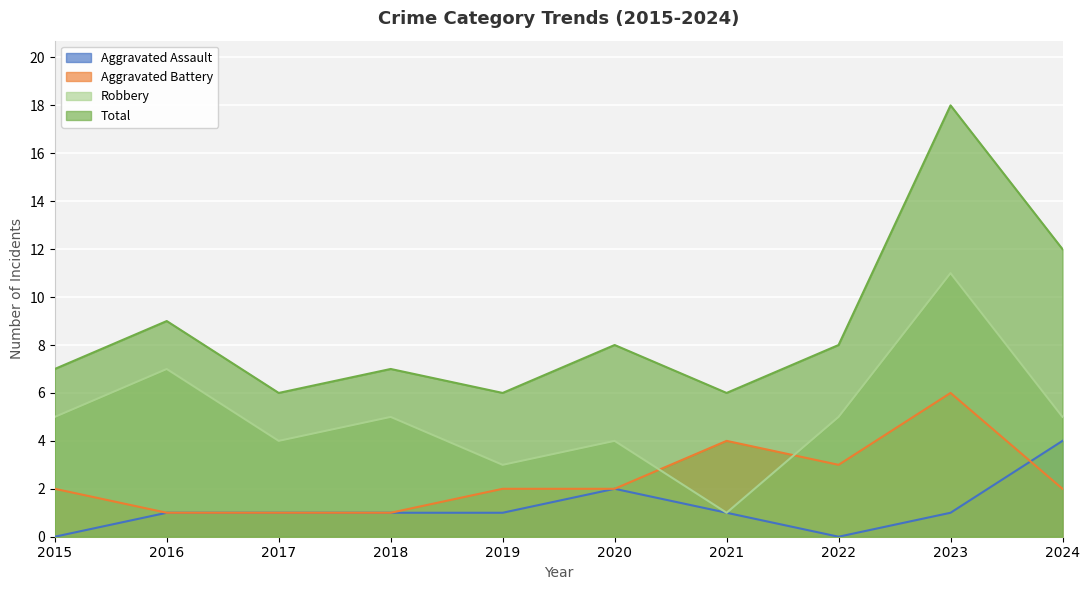

True or false: Aggravated Assault and Total intersect in this chart.

False